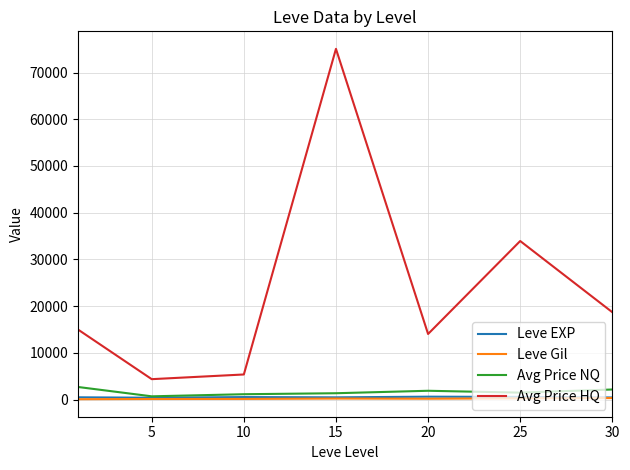

What is the average value of the Leve EXP series?

537.4